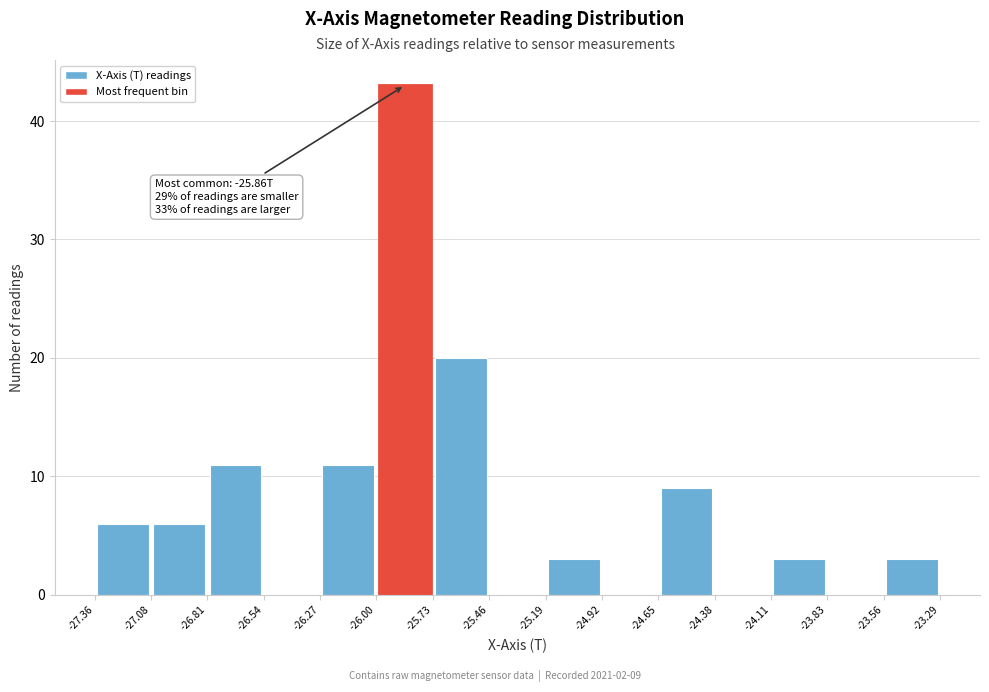

Over which range of the x-axis is the bar tallest?

-26.00 to -25.73